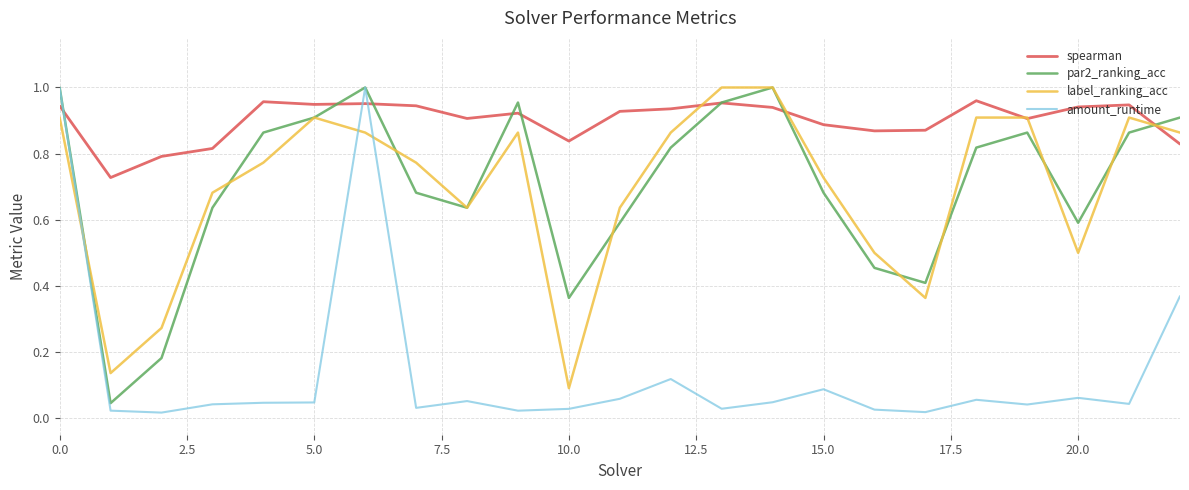

How many intersections are there between amount_runtime and label_ranking_acc?

3